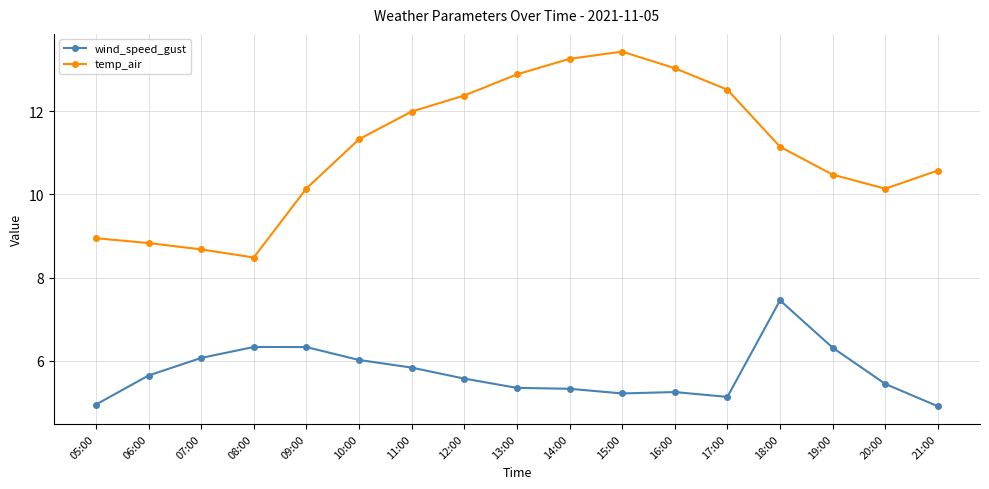

What is the average value of the temp_air series?

11.1